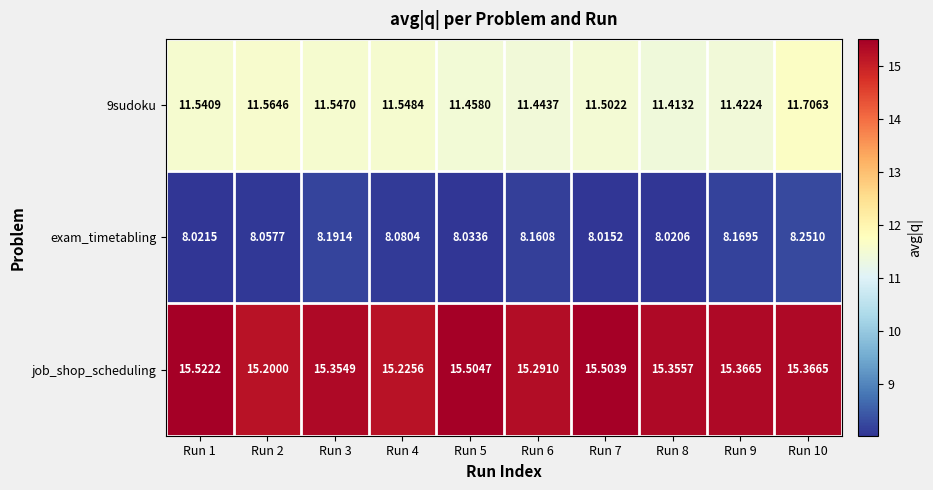

Between Run 2 and Run 3, which series saw the biggest shift?

job_shop_scheduling